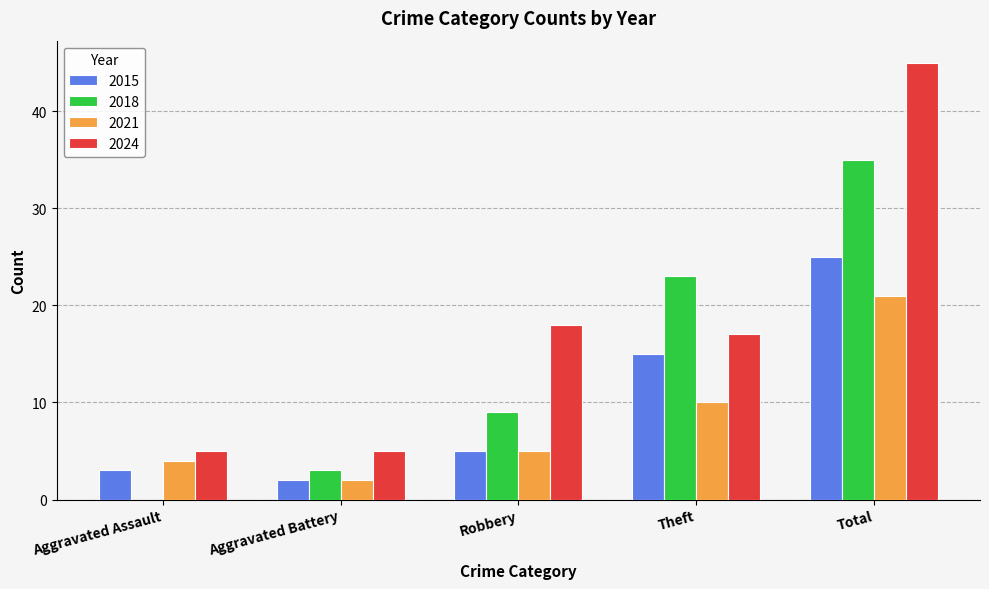

Is it true that 2018 equals 0 at Aggravated Assault?

True